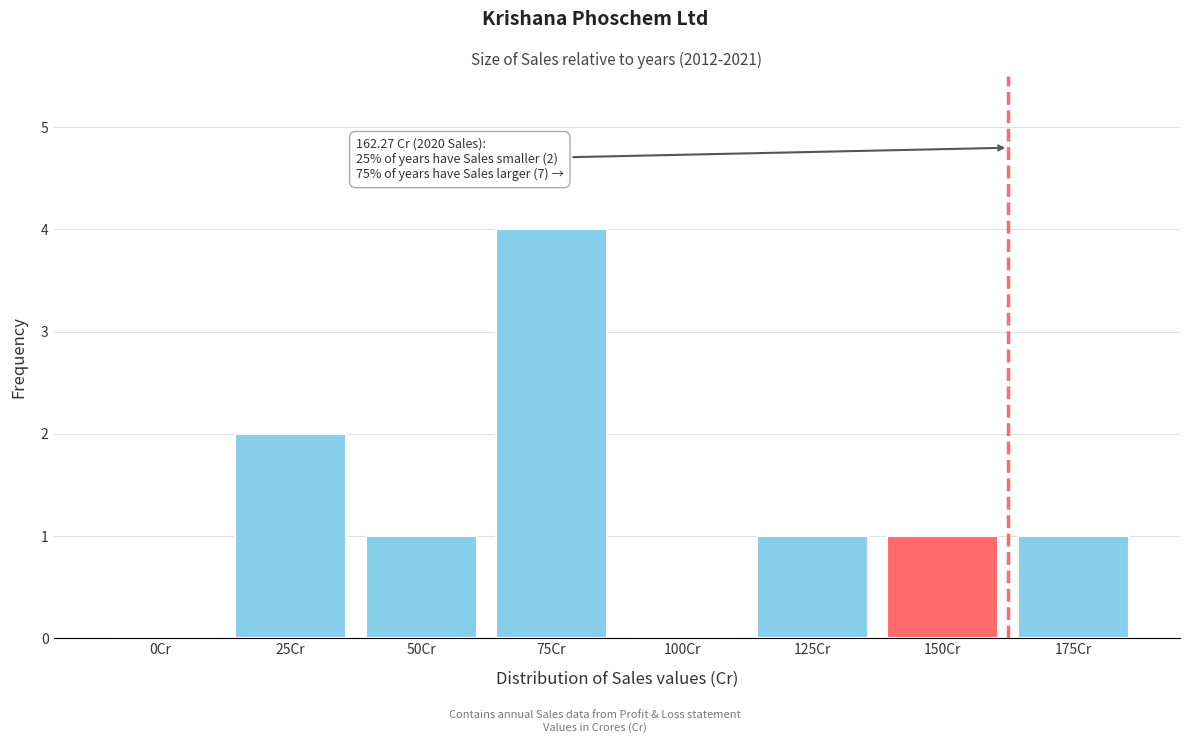

Reading left to right, what are all the values shown in this chart?

0Cr=0	25Cr=2	50Cr=1	75Cr=4	100Cr=0	125Cr=1	150Cr=1	175Cr=1